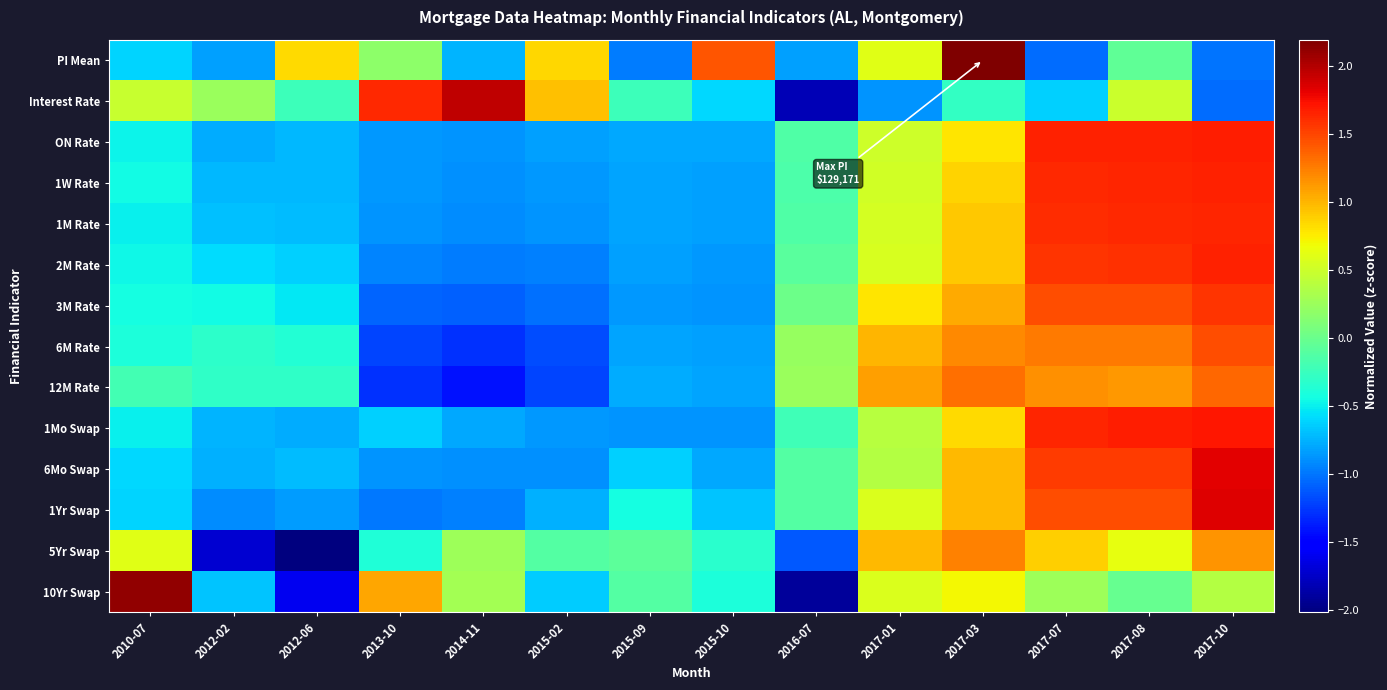

Reading left to right, transcribe all the data shown in this chart.

PI Mean: 2010-07=-0.6	2012-02=-0.8	2012-06=0.8	2013-10=0.2	2014-11=-0.7	2015-02=0.8	2015-09=-1.0	2015-10=1.4	2016-07=-0.8	2017-01=0.6	2017-03=2.2	2017-07=-1.0	2017-08=-0.1	2017-10=-1.0
Interest Rate: 2010-07=0.5	2012-02=0.2	2012-06=-0.2	2013-10=1.6	2014-11=2.0	2015-02=1.0	2015-09=-0.2	2015-10=-0.6	2016-07=-1.8	2017-01=-0.9	2017-03=-0.3	2017-07=-0.6	2017-08=0.5	2017-10=-1.0
ON Rate: 2010-07=-0.5	2012-02=-0.8	2012-06=-0.7	2013-10=-0.9	2014-11=-0.9	2015-02=-0.8	2015-09=-0.8	2015-10=-0.8	2016-07=-0.1	2017-01=0.5	2017-03=0.8	2017-07=1.7	2017-08=1.7	2017-10=1.7
1W Rate: 2010-07=-0.4	2012-02=-0.7	2012-06=-0.7	2013-10=-0.9	2014-11=-0.9	2015-02=-0.9	2015-09=-0.8	2015-10=-0.8	2016-07=-0.2	2017-01=0.5	2017-03=0.9	2017-07=1.6	2017-08=1.6	2017-10=1.7
1M Rate: 2010-07=-0.5	2012-02=-0.7	2012-06=-0.7	2013-10=-0.9	2014-11=-0.9	2015-02=-0.9	2015-09=-0.8	2015-10=-0.8	2016-07=-0.1	2017-01=0.5	2017-03=0.9	2017-07=1.6	2017-08=1.6	2017-10=1.6
2M Rate: 2010-07=-0.5	2012-02=-0.6	2012-06=-0.6	2013-10=-0.9	2014-11=-1.0	2015-02=-1.0	2015-09=-0.8	2015-10=-0.9	2016-07=-0.1	2017-01=0.6	2017-03=0.9	2017-07=1.6	2017-08=1.6	2017-10=1.7
3M Rate: 2010-07=-0.4	2012-02=-0.4	2012-06=-0.5	2013-10=-1.1	2014-11=-1.1	2015-02=-1.0	2015-09=-0.9	2015-10=-0.9	2016-07=0.0	2017-01=0.8	2017-03=1.0	2017-07=1.5	2017-08=1.5	2017-10=1.6
6M Rate: 2010-07=-0.4	2012-02=-0.3	2012-06=-0.4	2013-10=-1.2	2014-11=-1.3	2015-02=-1.2	2015-09=-0.8	2015-10=-0.8	2016-07=0.2	2017-01=1.0	2017-03=1.2	2017-07=1.3	2017-08=1.3	2017-10=1.5
12M Rate: 2010-07=-0.2	2012-02=-0.3	2012-06=-0.3	2013-10=-1.3	2014-11=-1.4	2015-02=-1.2	2015-09=-0.8	2015-10=-0.8	2016-07=0.2	2017-01=1.1	2017-03=1.3	2017-07=1.2	2017-08=1.1	2017-10=1.3
1Mo Swap: 2010-07=-0.5	2012-02=-0.7	2012-06=-0.8	2013-10=-0.6	2014-11=-0.8	2015-02=-0.9	2015-09=-0.9	2015-10=-0.9	2016-07=-0.2	2017-01=0.4	2017-03=0.8	2017-07=1.6	2017-08=1.7	2017-10=1.7
6Mo Swap: 2010-07=-0.6	2012-02=-0.8	2012-06=-0.7	2013-10=-0.9	2014-11=-0.9	2015-02=-0.9	2015-09=-0.6	2015-10=-0.8	2016-07=-0.1	2017-01=0.4	2017-03=1.0	2017-07=1.5	2017-08=1.5	2017-10=1.8
1Yr Swap: 2010-07=-0.6	2012-02=-0.9	2012-06=-0.8	2013-10=-1.0	2014-11=-1.0	2015-02=-0.8	2015-09=-0.4	2015-10=-0.7	2016-07=-0.1	2017-01=0.6	2017-03=1.0	2017-07=1.5	2017-08=1.5	2017-10=1.8
5Yr Swap: 2010-07=0.6	2012-02=-1.7	2012-06=-2.0	2013-10=-0.4	2014-11=0.3	2015-02=-0.1	2015-09=-0.1	2015-10=-0.3	2016-07=-1.1	2017-01=1.0	2017-03=1.2	2017-07=0.9	2017-08=0.6	2017-10=1.2
10Yr Swap: 2010-07=2.1	2012-02=-0.7	2012-06=-1.6	2013-10=1.1	2014-11=0.3	2015-02=-0.7	2015-09=-0.1	2015-10=-0.4	2016-07=-1.9	2017-01=0.6	2017-03=0.7	2017-07=0.3	2017-08=-0.0	2017-10=0.4